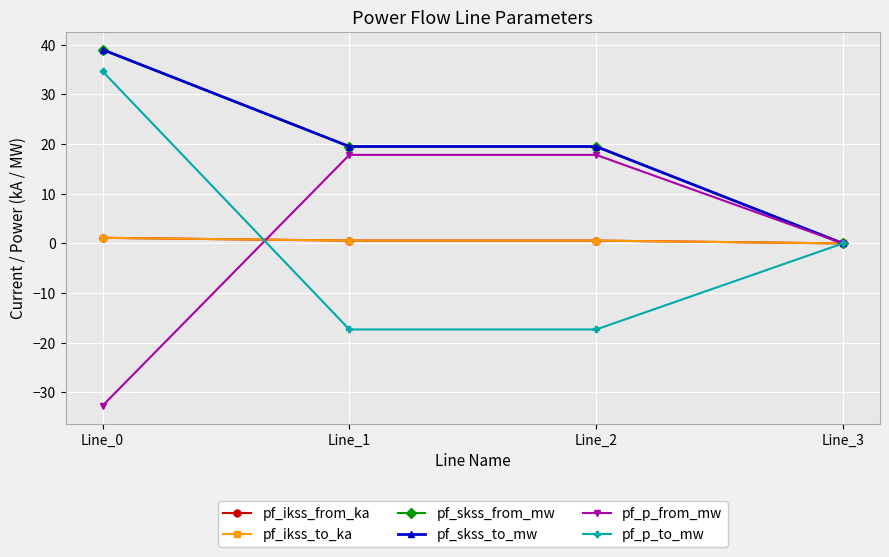

Which series has the largest total across all categories?

pf_skss_from_mw